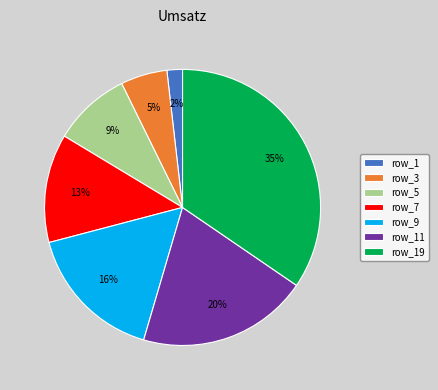

Do row_7 and row_3 together represent more than half of the pie?

No